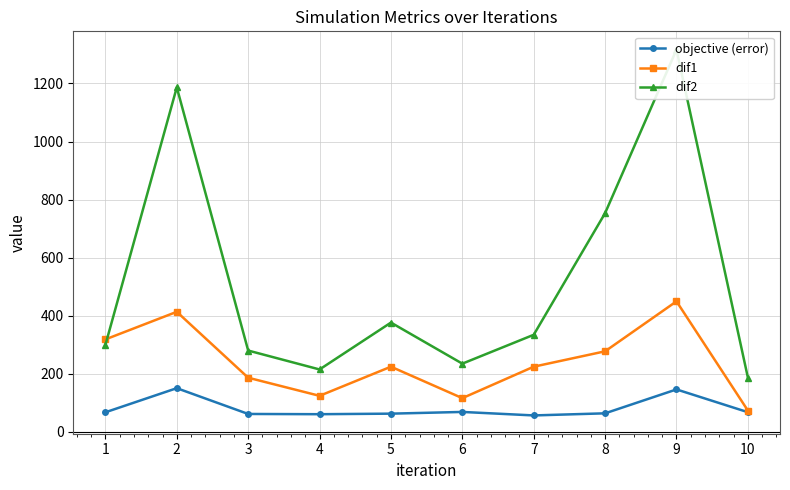

Rank the series at 1 from highest to lowest value.

dif1, dif2, objective (error)